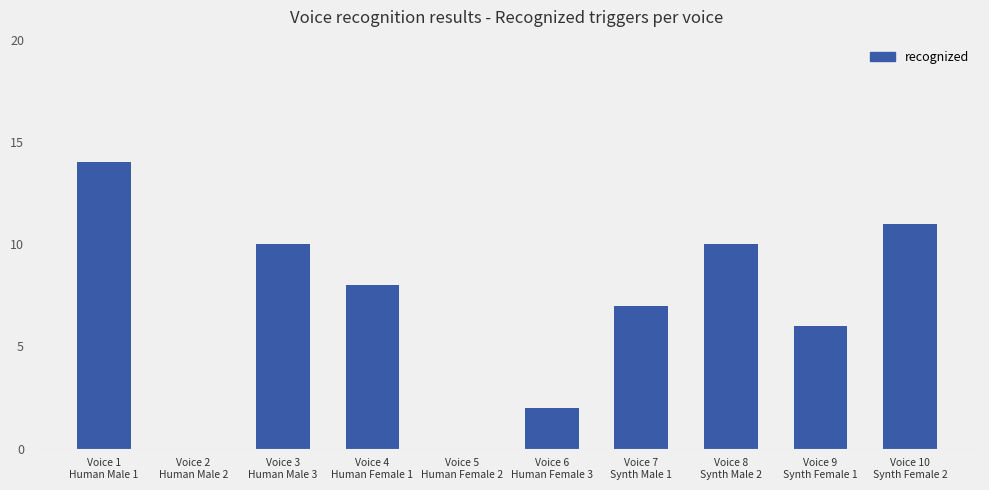

At which label is the value closest to 7?

Voice 7
Synth Male 1